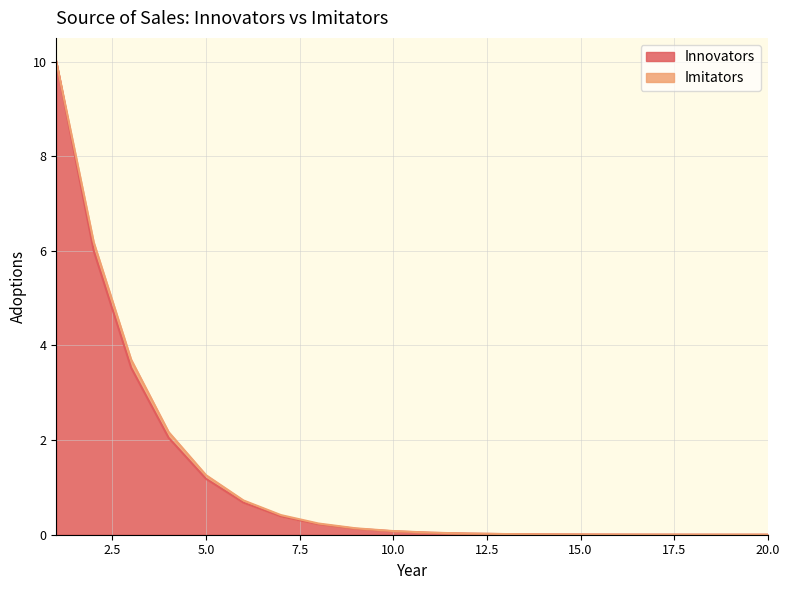

The value at 11 is 0.1. True or false?

False